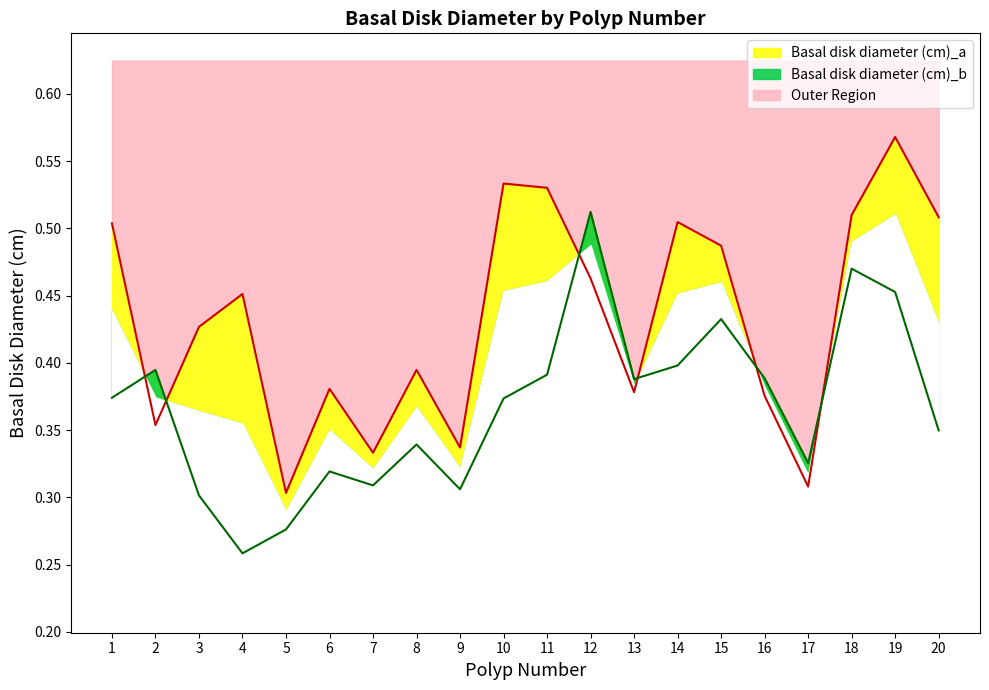

Reading right to left, transcribe all the data shown in this chart.

Basal disk diameter (cm)_a: 0.5	0.6	0.5	0.3	0.4	0.5	0.5	0.4	0.5	0.5	0.5	0.3	0.4	0.3	0.4	0.3	0.5	0.4	0.4	0.5
Basal disk diameter (cm)_b: 0.3	0.5	0.5	0.3	0.4	0.4	0.4	0.4	0.5	0.4	0.4	0.3	0.3	0.3	0.3	0.3	0.3	0.3	0.4	0.4